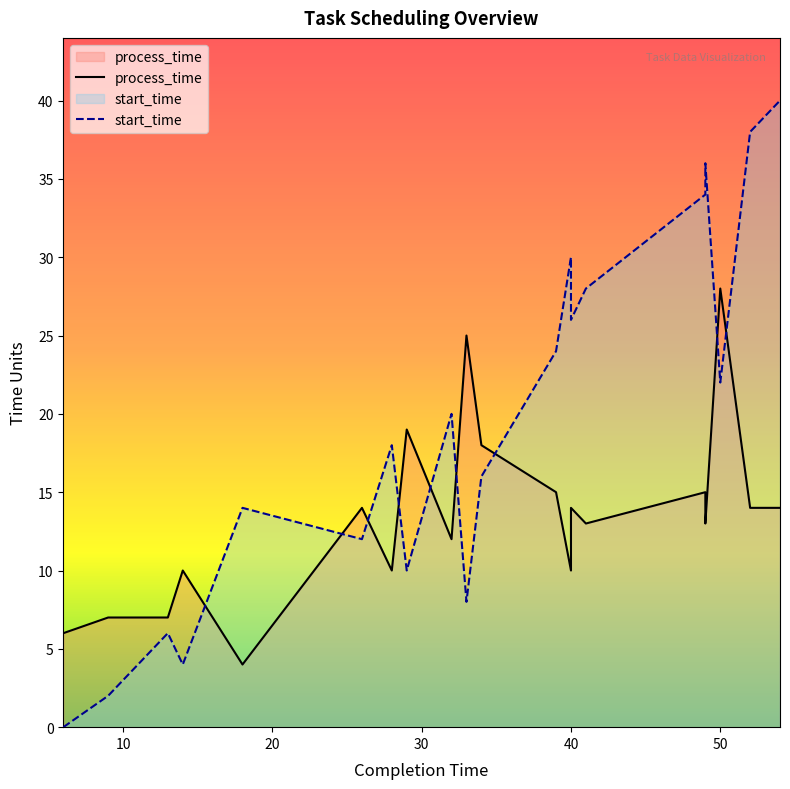

Reading left to right, extract all data points from this chart.

process_time: 6	7	7	10	4	14	10	19	12	25	18	15	10	14	13	15	13	28	14	14
start_time: 0	2	6	4	14	12	18	10	20	8	16	24	30	26	28	34	36	22	38	40